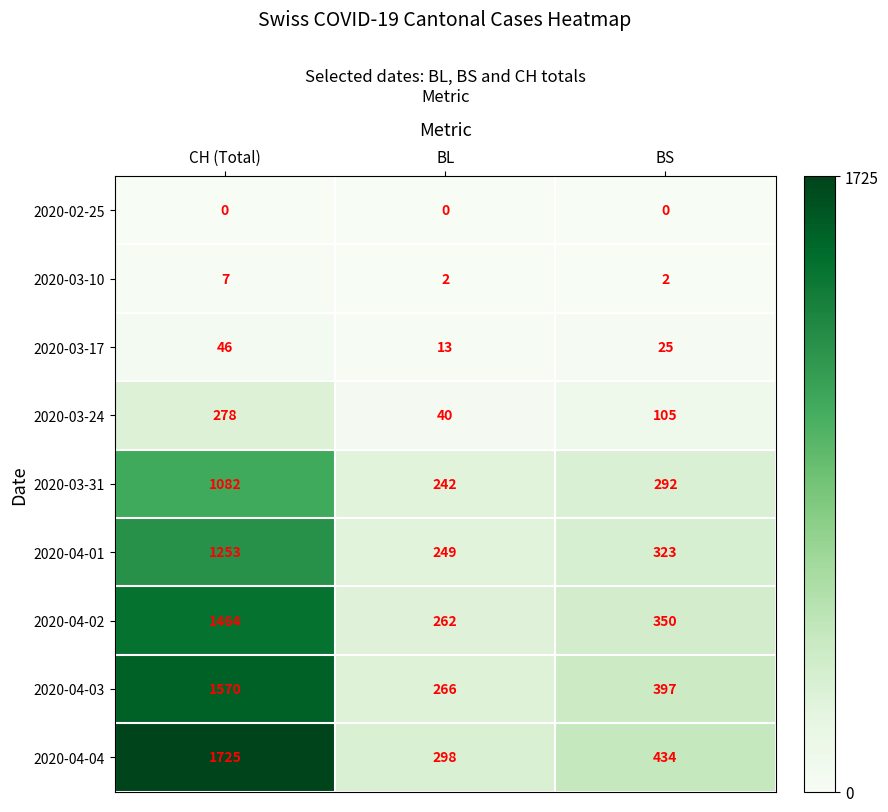

Reading right to left, what are all the values shown in this chart?

2020-02-25: BS=0	BL=0	CH (Total)=0
2020-03-10: BS=2	BL=2	CH (Total)=7
2020-03-17: BS=25	BL=13	CH (Total)=46
2020-03-24: BS=105	BL=40	CH (Total)=278
2020-03-31: BS=292	BL=242	CH (Total)=1082
2020-04-01: BS=323	BL=249	CH (Total)=1253
2020-04-02: BS=350	BL=262	CH (Total)=1464
2020-04-03: BS=397	BL=266	CH (Total)=1570
2020-04-04: BS=434	BL=298	CH (Total)=1725